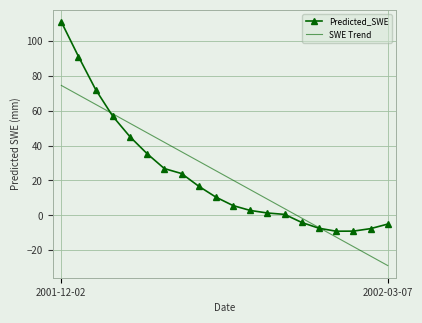

What are all the series names shown in the legend?

Predicted_SWE, SWE Trend